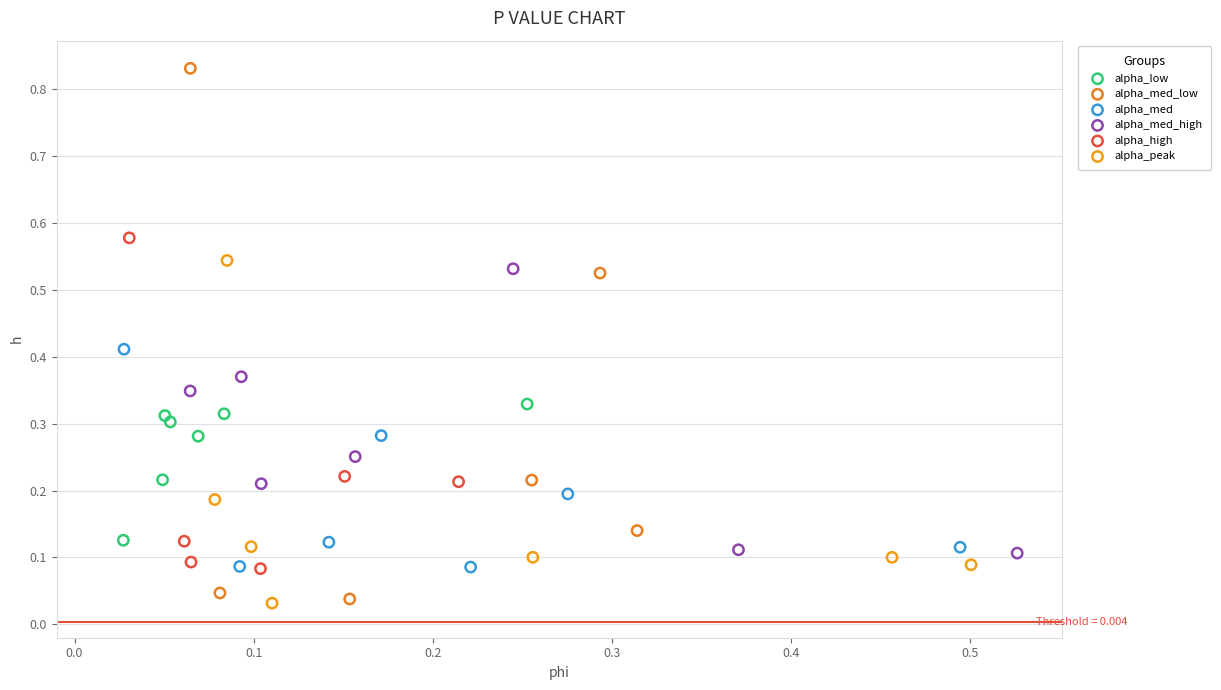

Which series reaches the maximum Y coordinate?

alpha_med_low